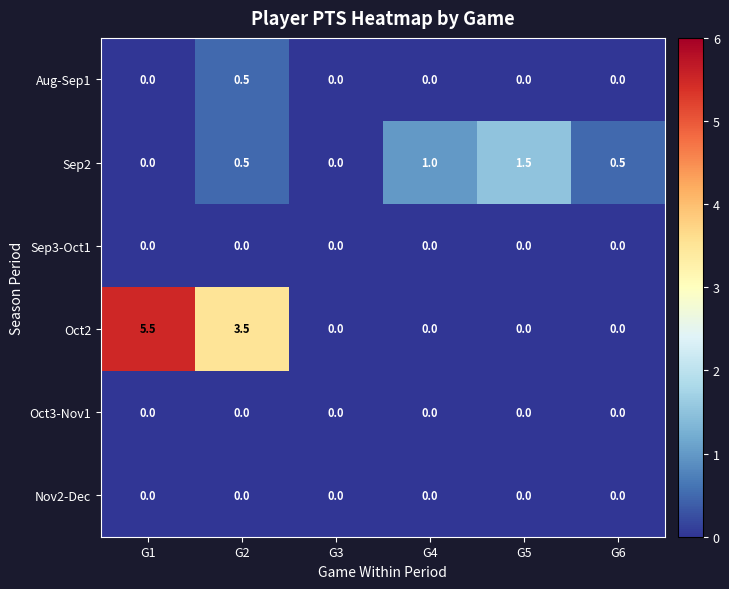

Which series has the largest range (max minus min)?

Oct2